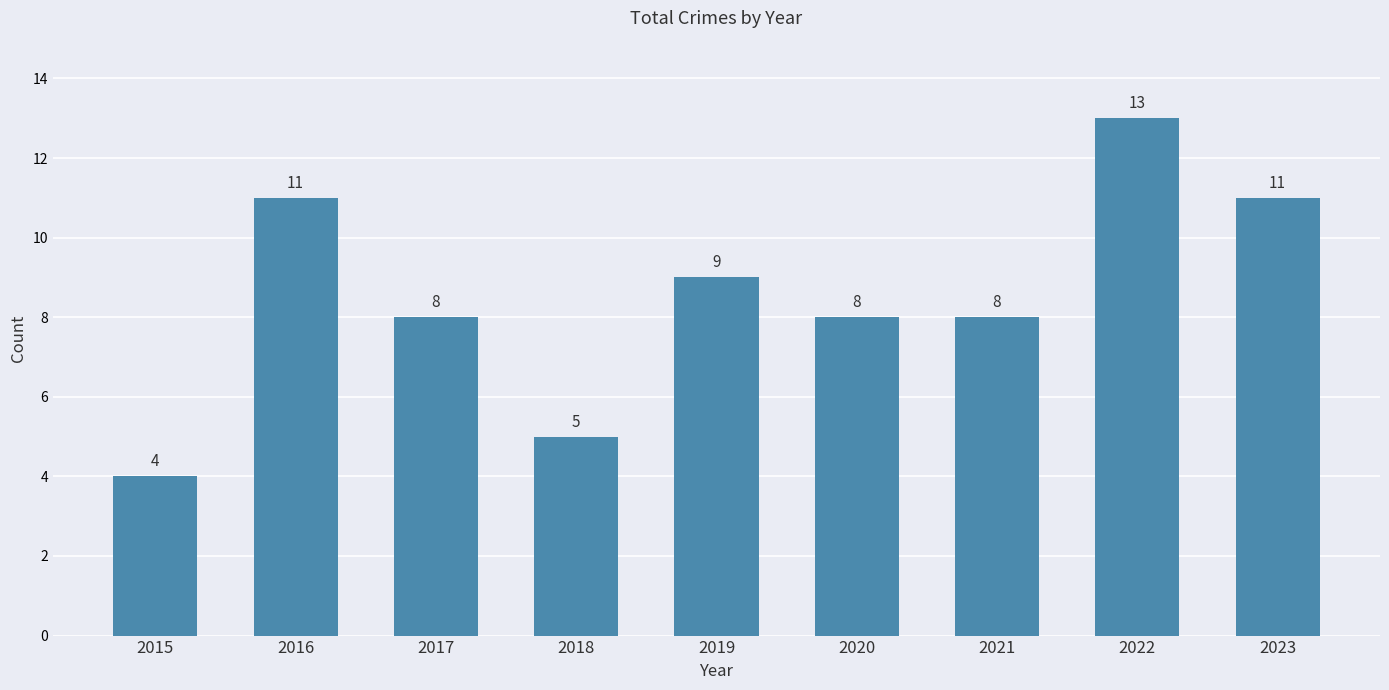

Reading left to right, list all the values displayed in this chart.

2015=4	2016=11	2017=8	2018=5	2019=9	2020=8	2021=8	2022=13	2023=11